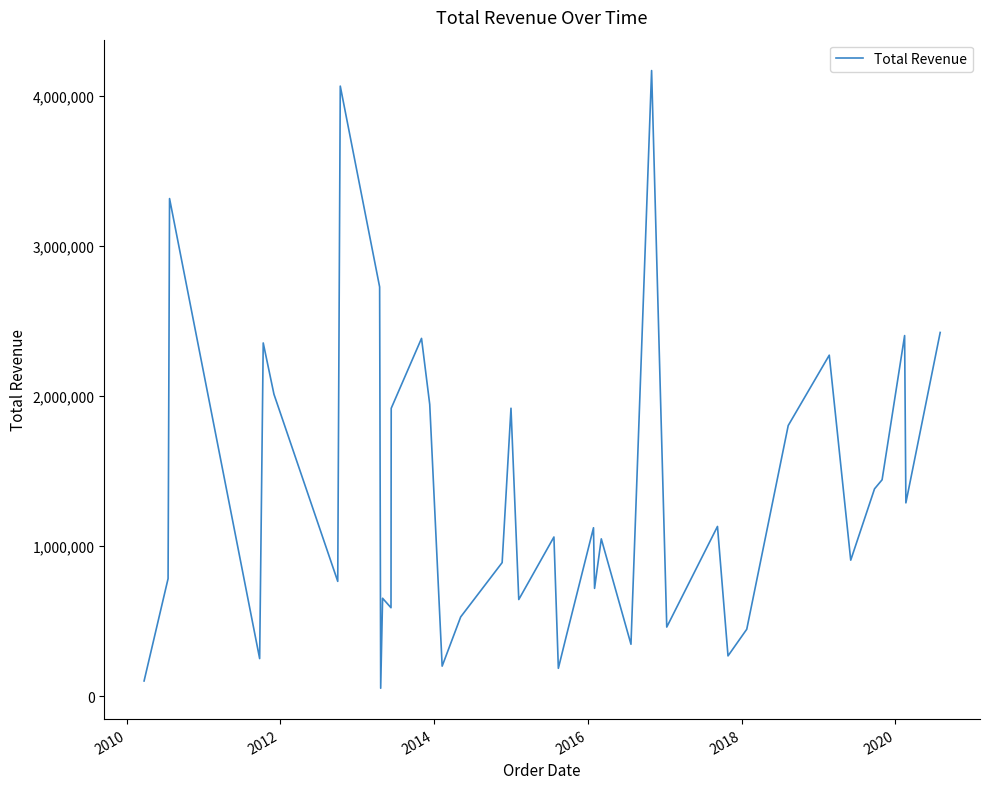

What is the maximum value shown in the chart?

4170852.4